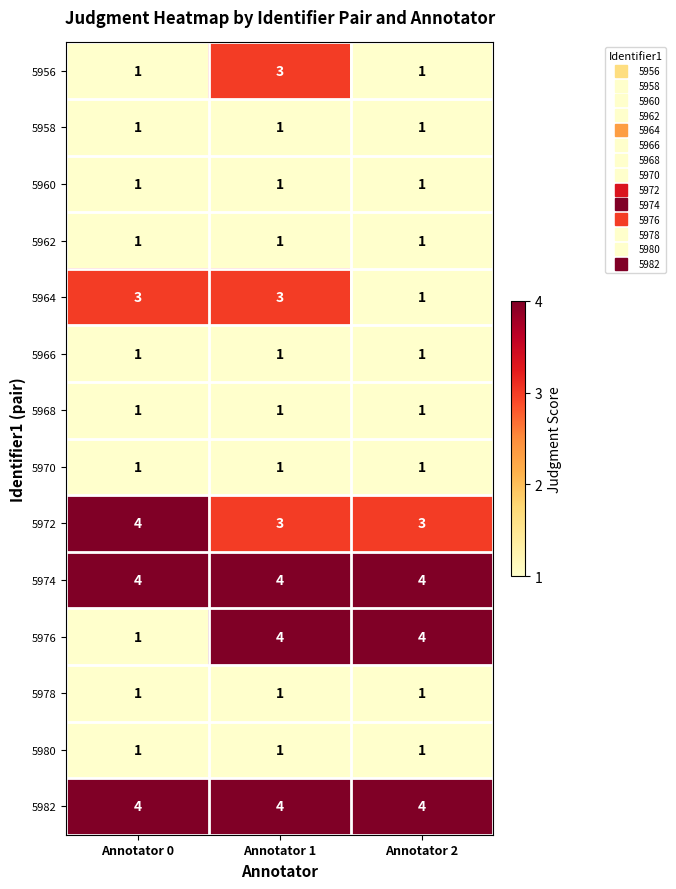

The 5966 series shows 1 at Annotator 2. True or false?

True